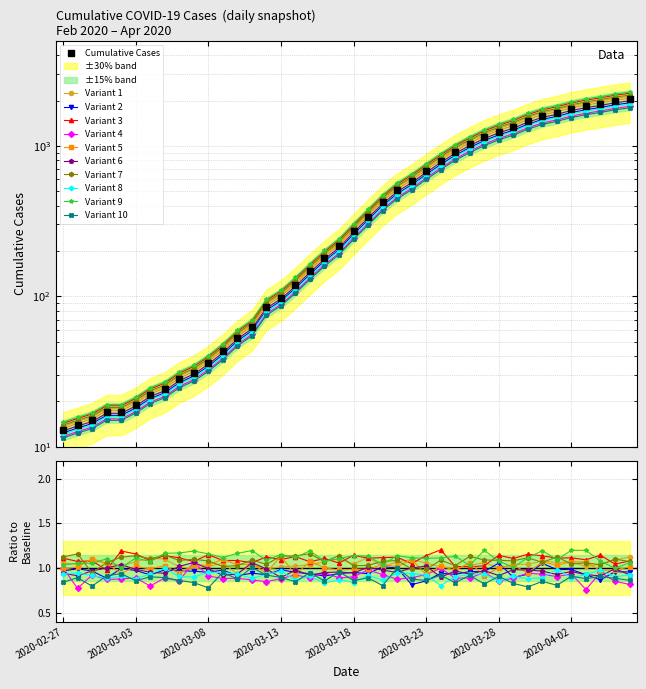

Which has a higher value, 2020-02-27 or 2020-03-08?

2020-03-08